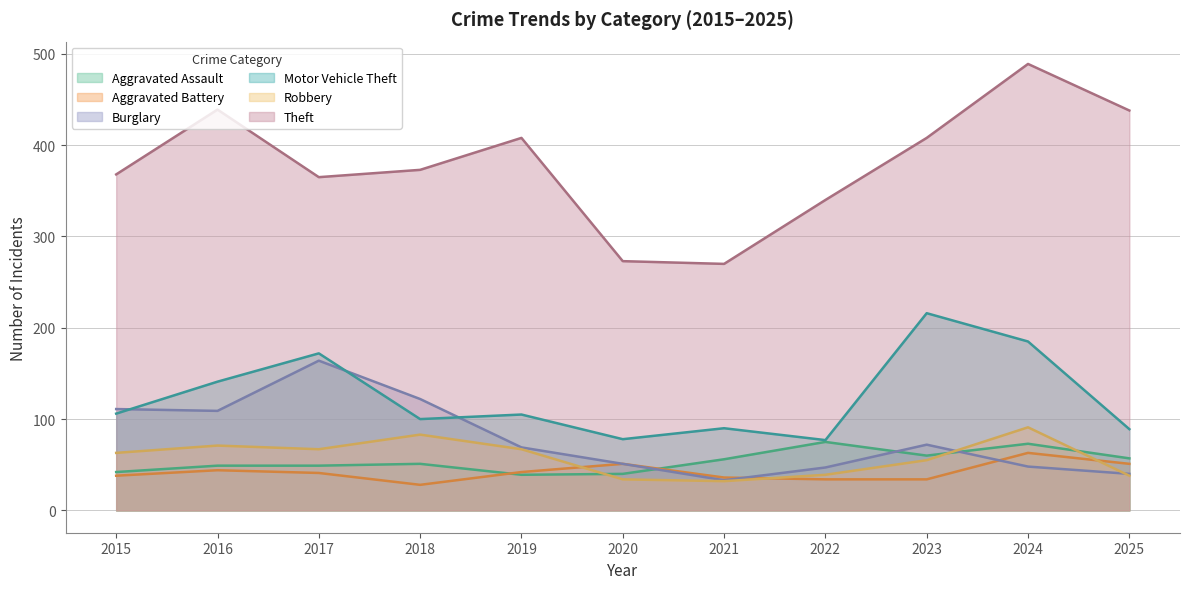

At which label does Motor Vehicle Theft first exceed 105?

2015